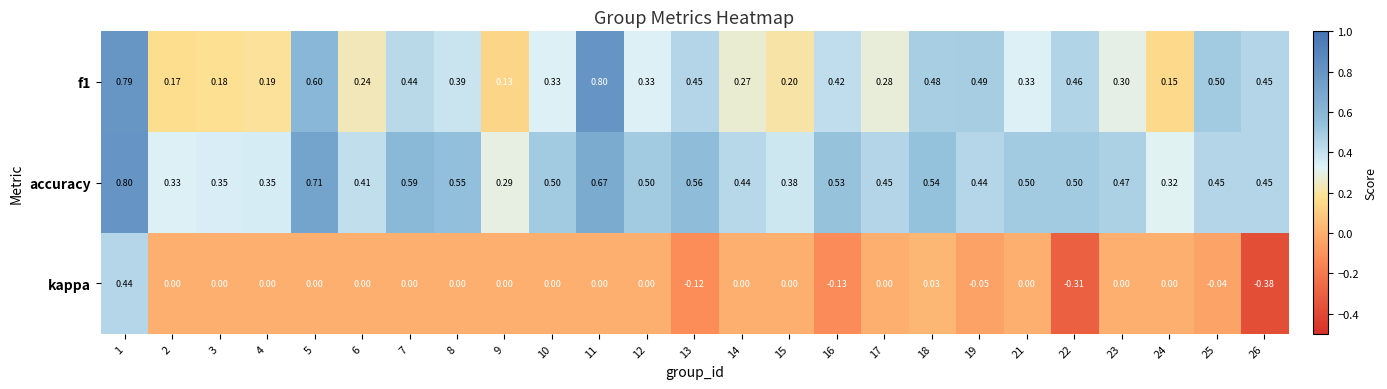

Is the value of f1 at 7 greater than the value of kappa at 3?

Yes